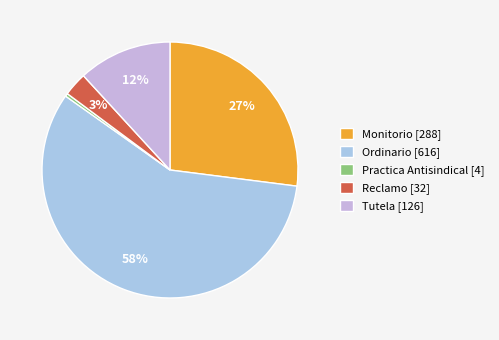

Is Tutela the majority of the pie?

No